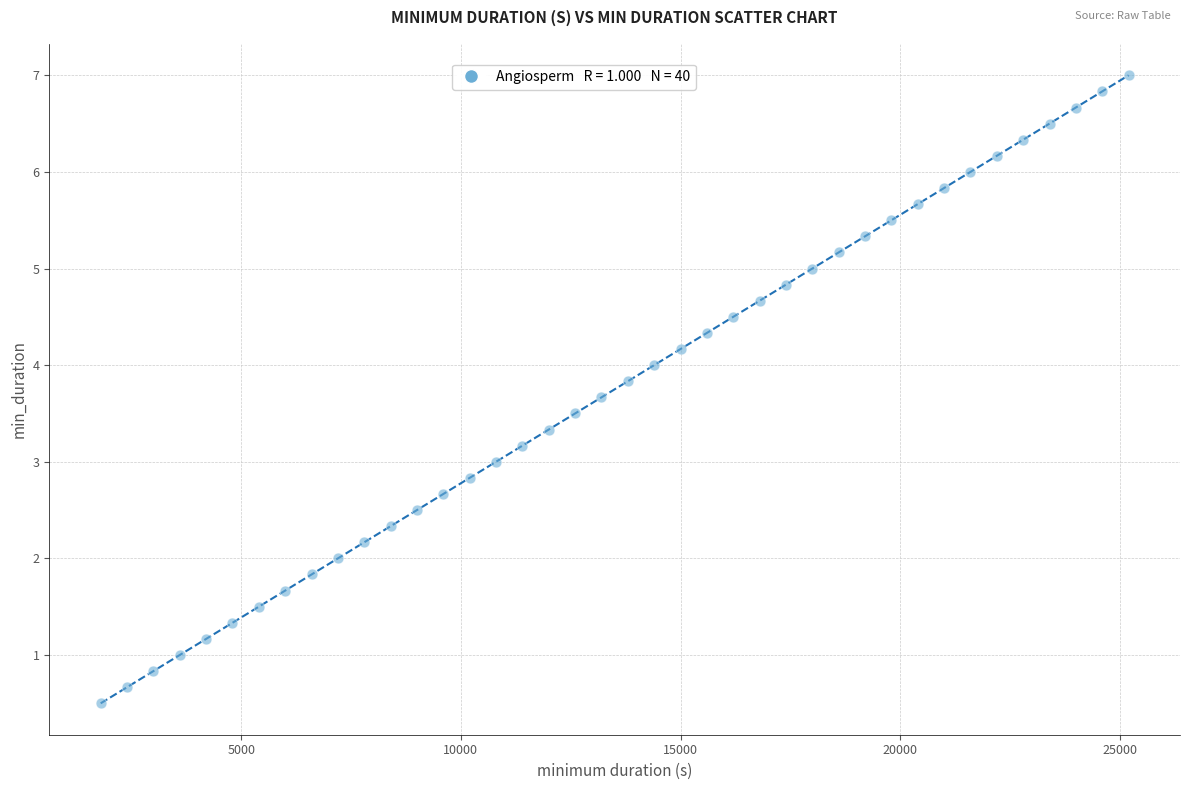

What is the range of Y values (max minus min)?

6.5